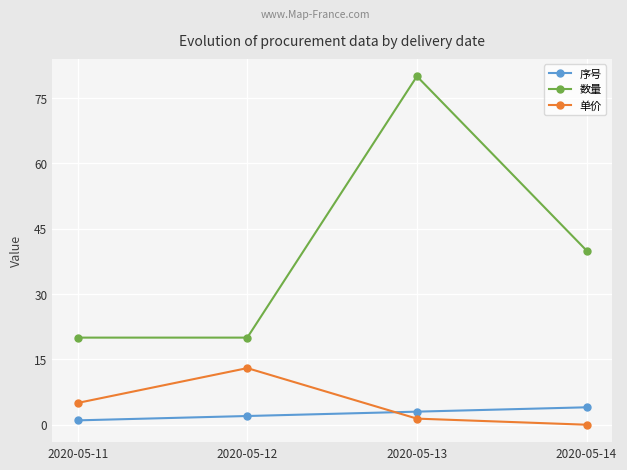

List the series in order of their peak value, lowest first.

序号, 单价, 数量